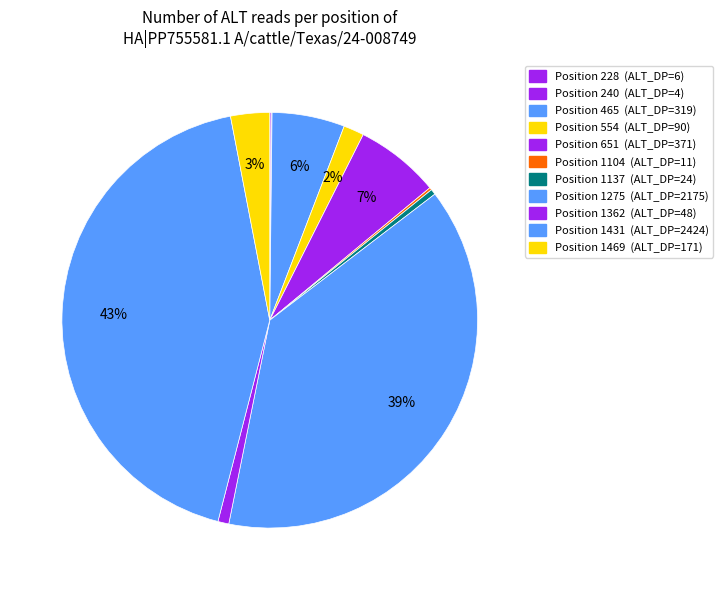

How many slices are in this pie chart?

11